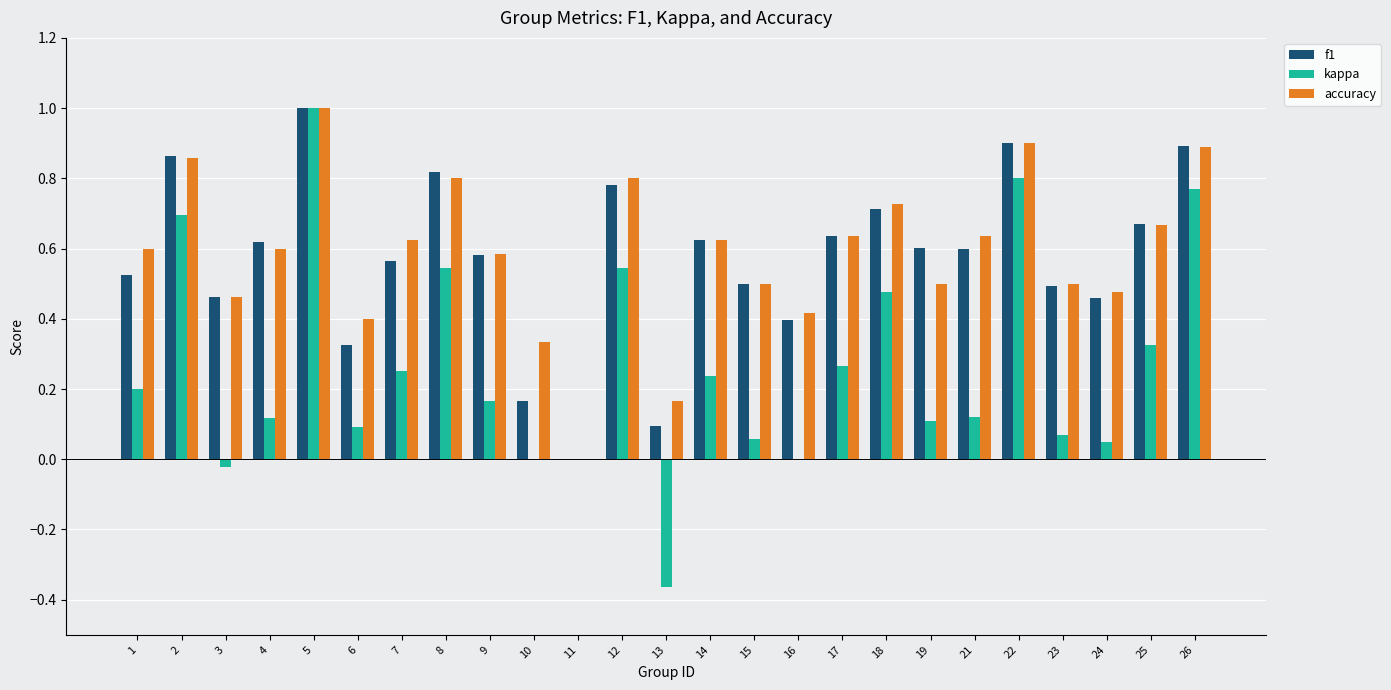

How many values in the accuracy series exceed 0?

24